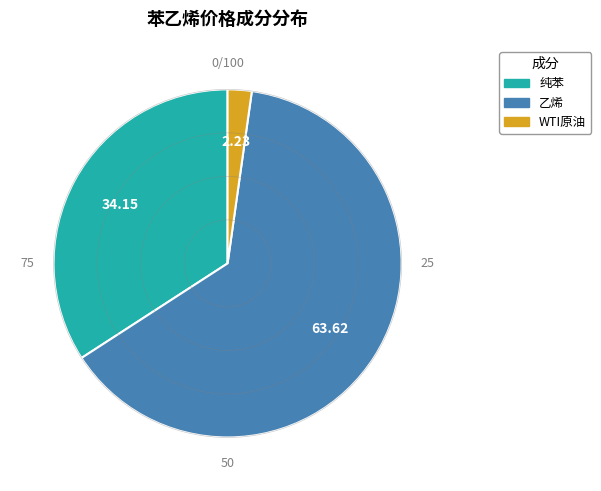

Is there a majority slice in this chart?

Yes